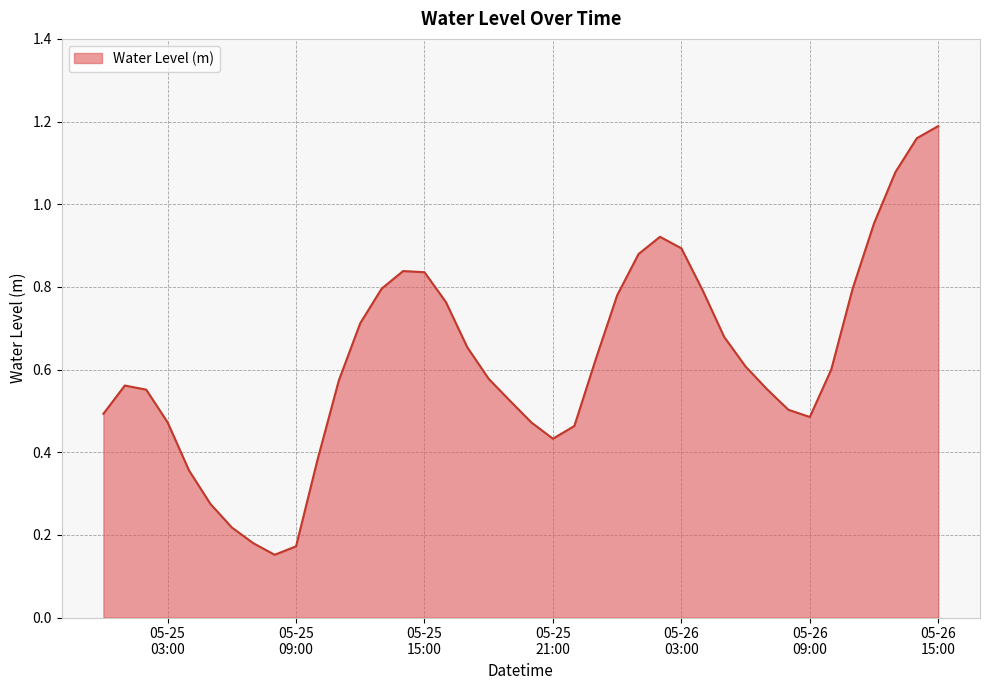

Where is the first local minimum?

2024-05-25 08:00:00